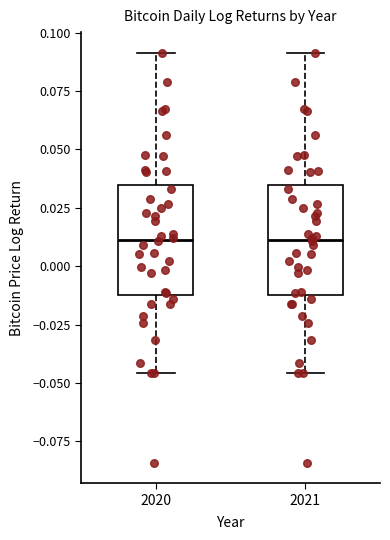

Reading left to right, transcribe this box plot: for each box, give where its median line is, the range the box spans, and where its two whiskers end, as read against the y-axis. The values are not printed on the chart, so give them approximately, as read against the axis.

2020: median 0.010, box -0.010 to 0.035, whiskers -0.045 to 0.090
2021: median 0.010, box -0.010 to 0.035, whiskers -0.045 to 0.090